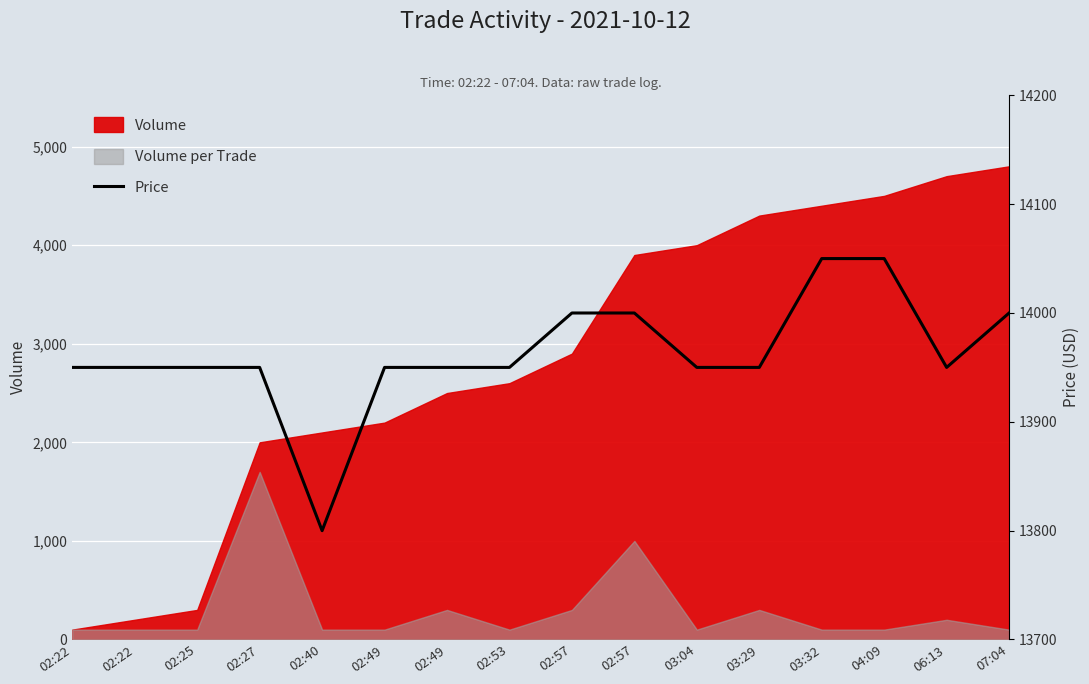

Does the chart display data point markers on the line(s)?

No